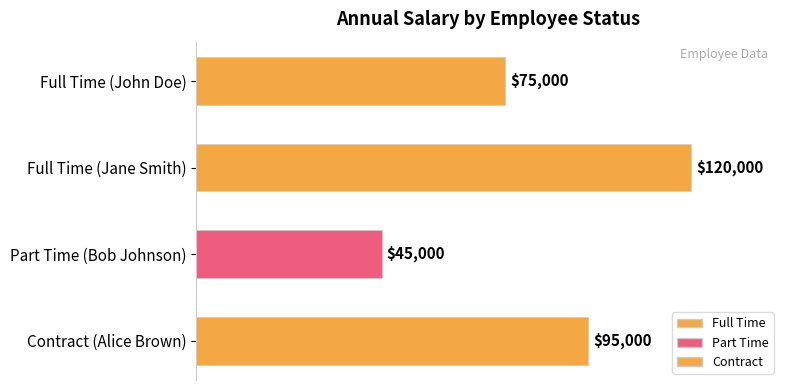

List the labels in order of value, largest first.

Full Time (Jane Smith), Contract (Alice Brown), Full Time (John Doe), Part Time (Bob Johnson)